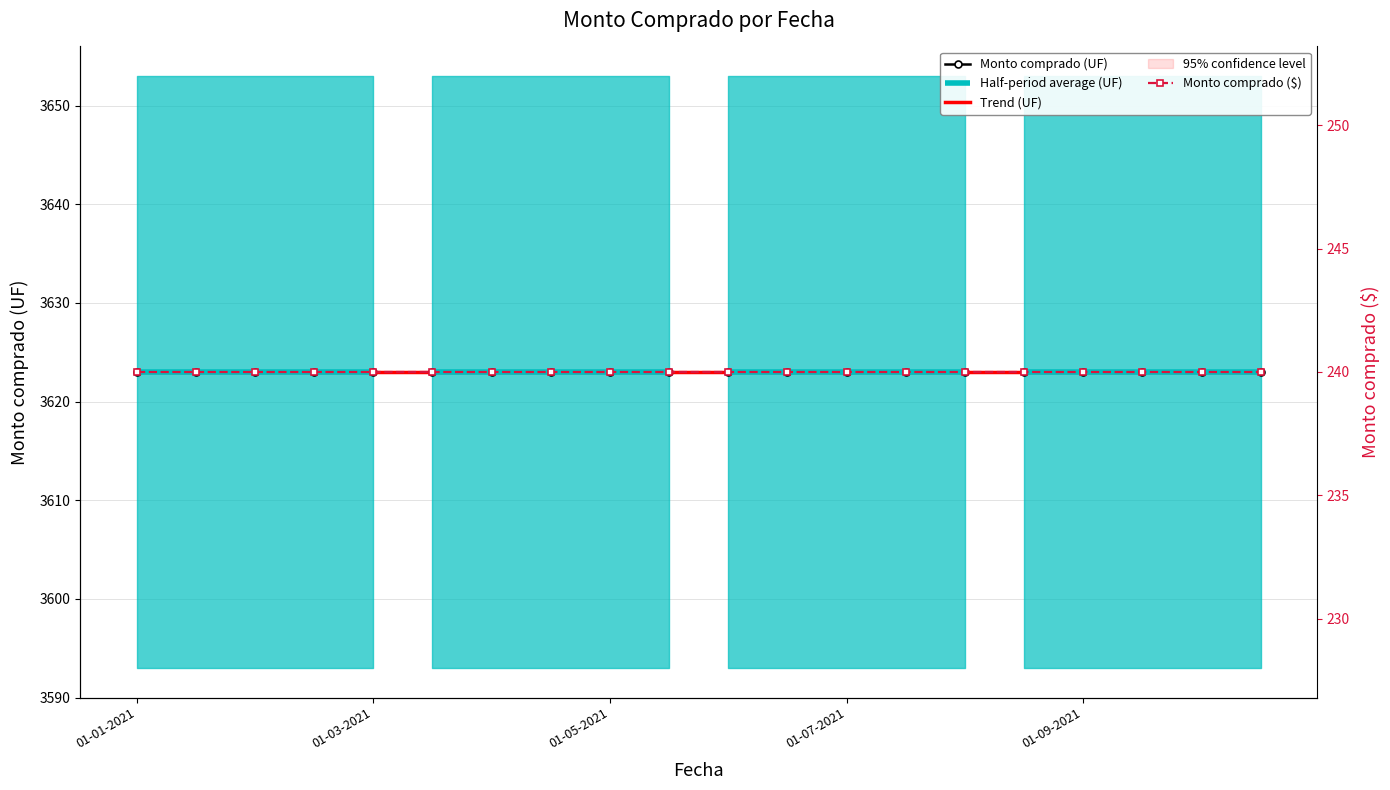

Which series changed the most between 01-07-2021 and 9?

Trend (UF)